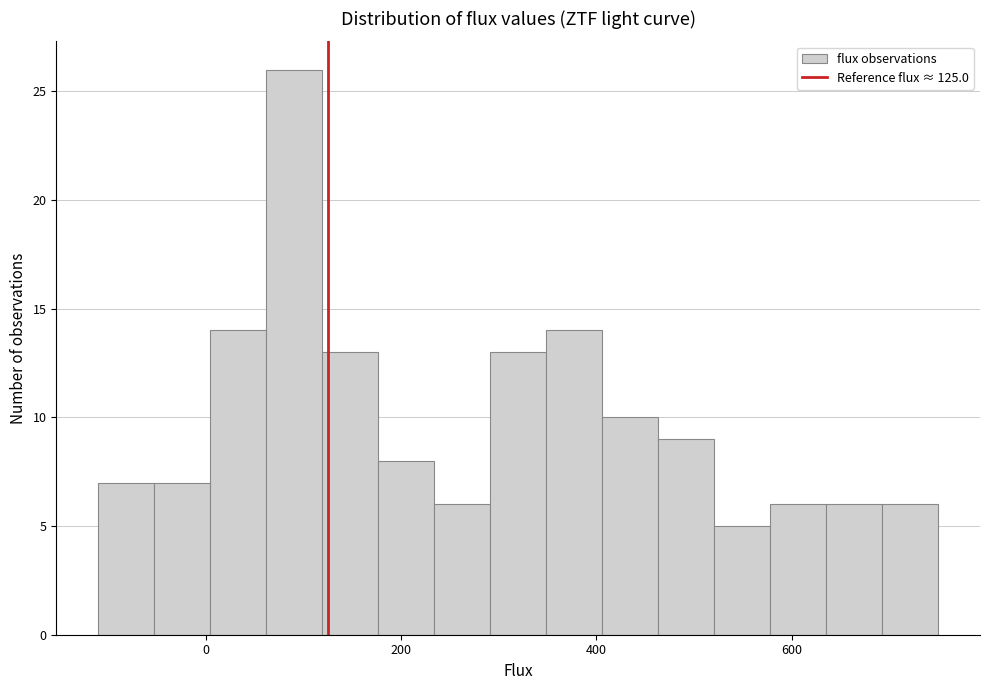

Around what value on the x-axis is the tallest bar? Give the approximate position of its centre, as read against the axis.

100